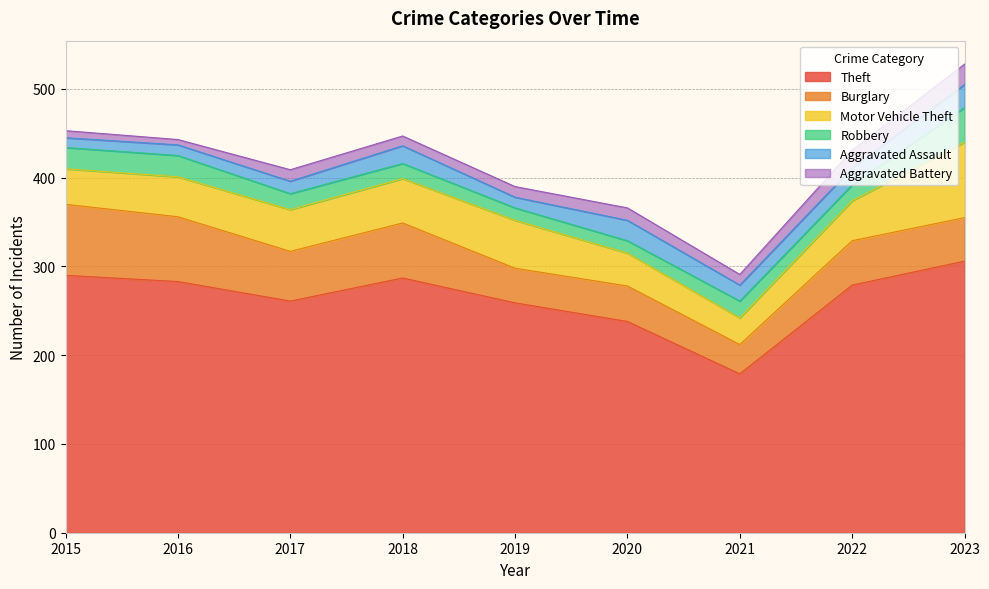

Is the value of Aggravated Battery at 2018 greater than the value of Aggravated Assault at 2020?

No